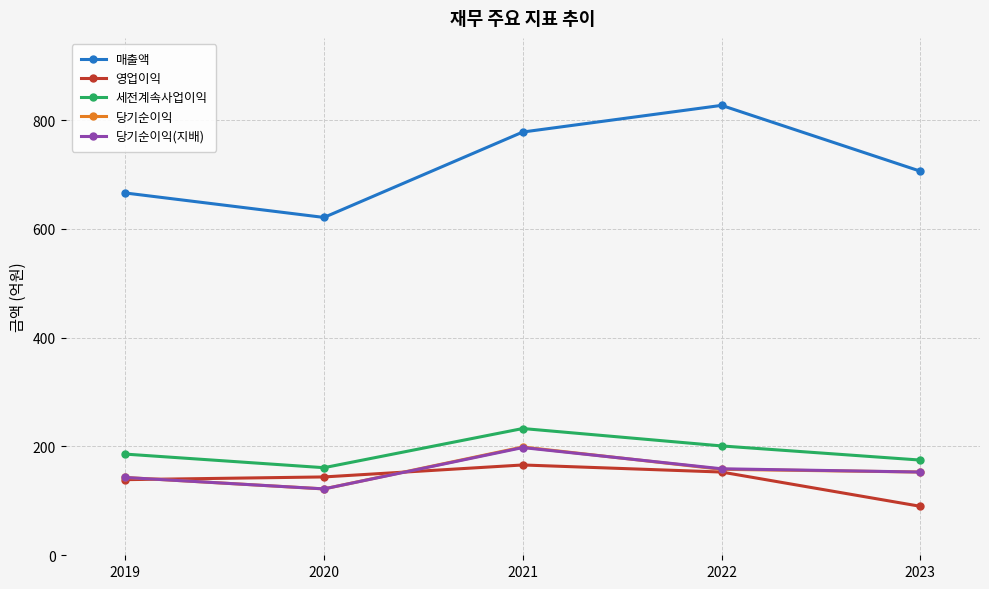

True or false: 영업이익 and 당기순이익(지배) intersect in this chart.

True